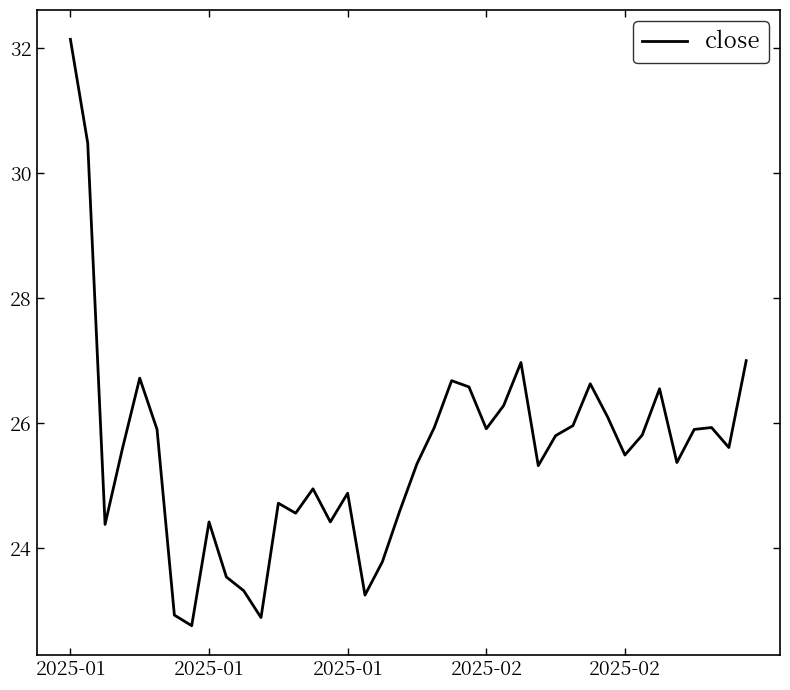

What is the greatest value displayed?

32.1